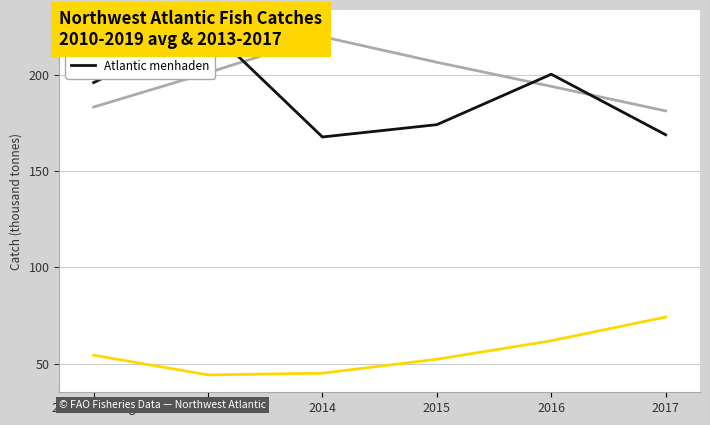

At which label is Atlantic herring closest to 200?

2013